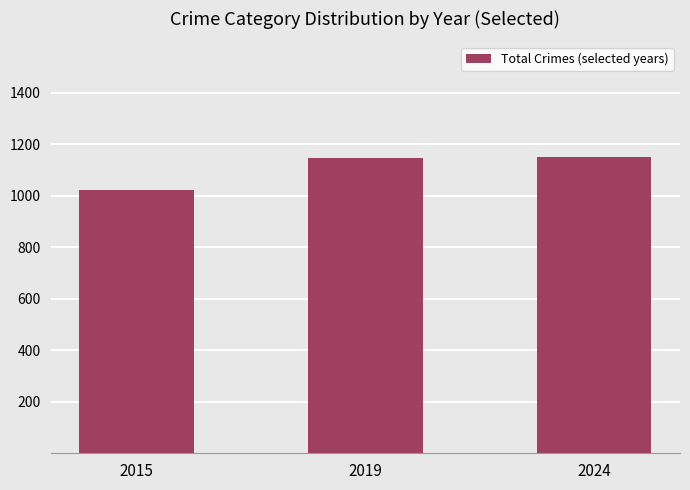

What is the difference between the second highest and minimum values?

122